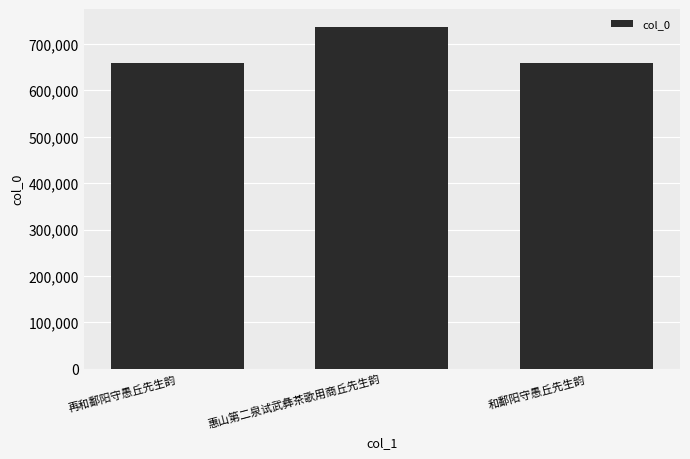

True or false: the data shows 1117984 at 惠山第二泉试武彝茶歌用商丘先生韵.

False